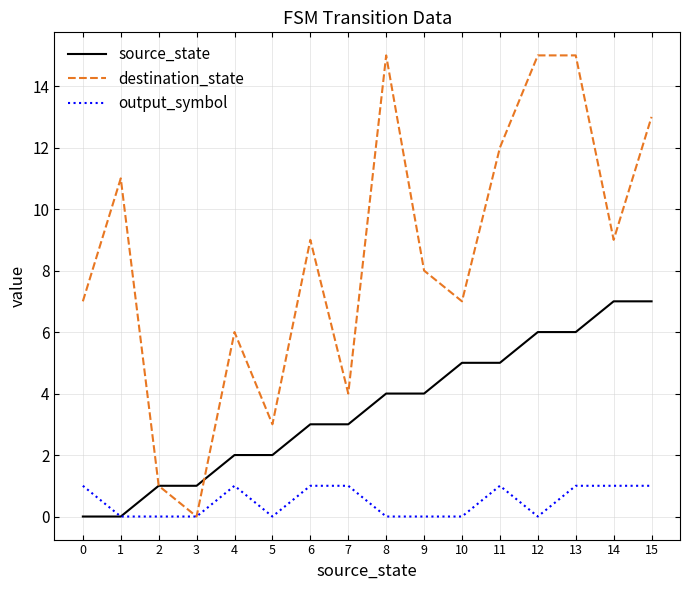

What is the greatest value displayed?

15